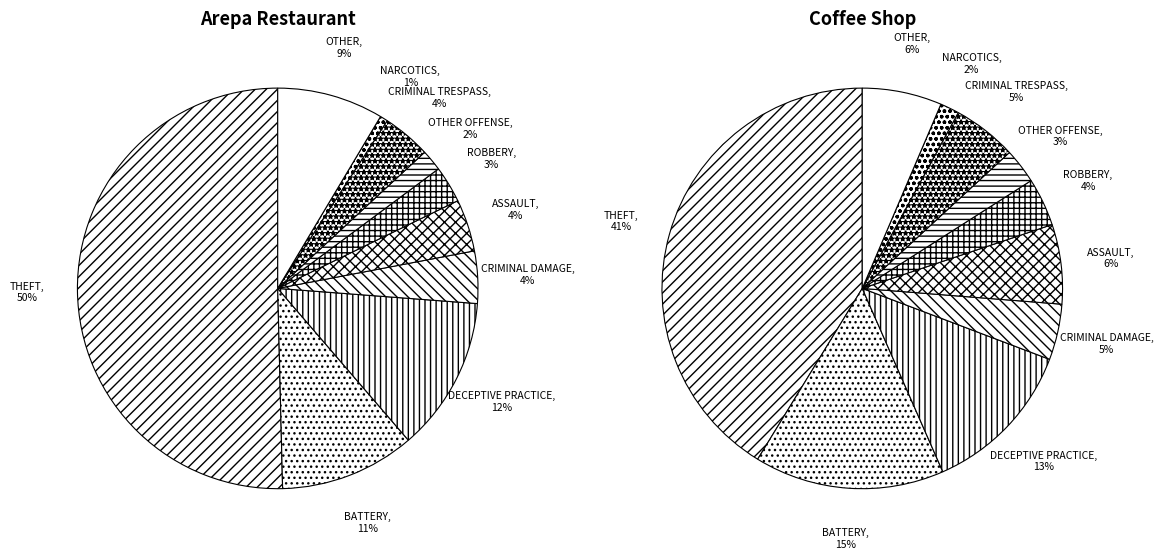

To the nearest percent, what percentage of the pie is CRIMINAL DAMAGE?

4%